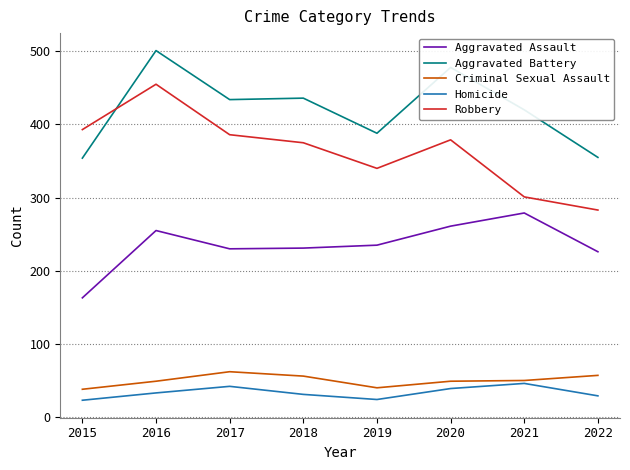

At which category does Robbery reach its first local valley?

2019